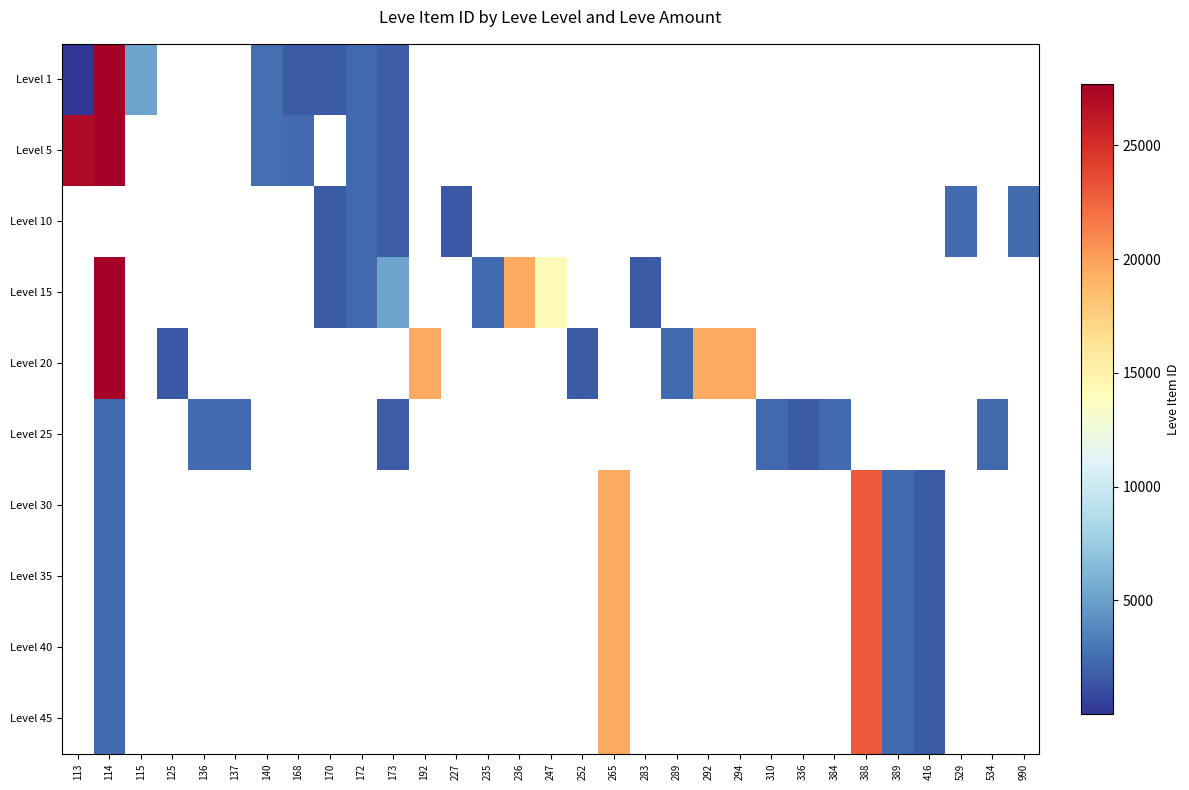

At which category does the chart reach its peak across all series?

114